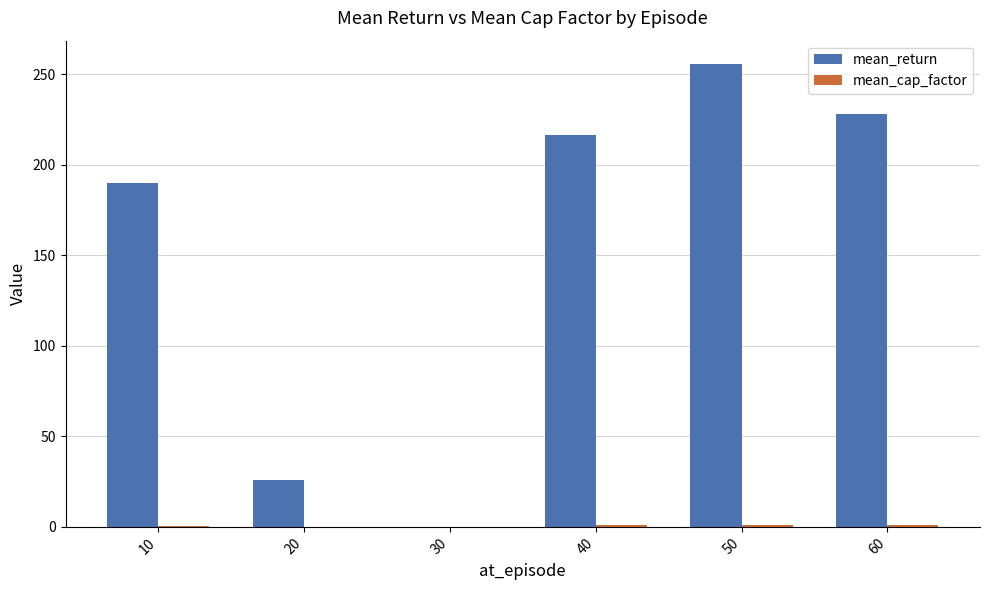

What is the greatest value displayed?

255.6